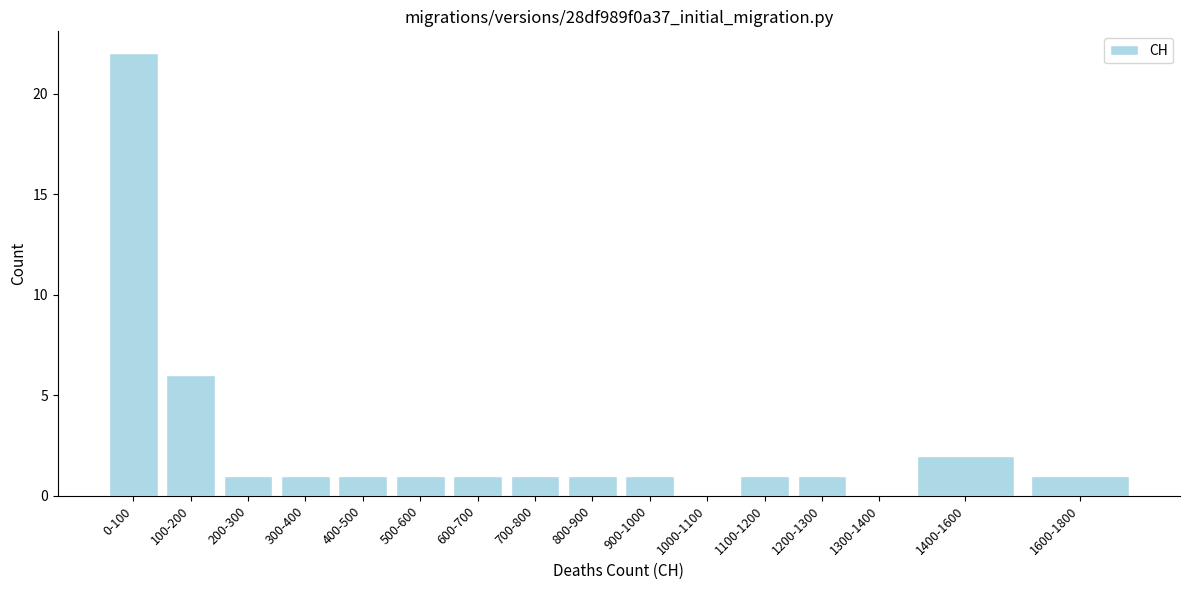

Reading left to right, what are all the values shown in this chart?

0-100=22	100-200=6	200-300=1	300-400=1	400-500=1	500-600=1	600-700=1	700-800=1	800-900=1	900-1000=1	1000-1100=0	1100-1200=1	1200-1300=1	1300-1400=0	1400-1600=2	1600-1800=1